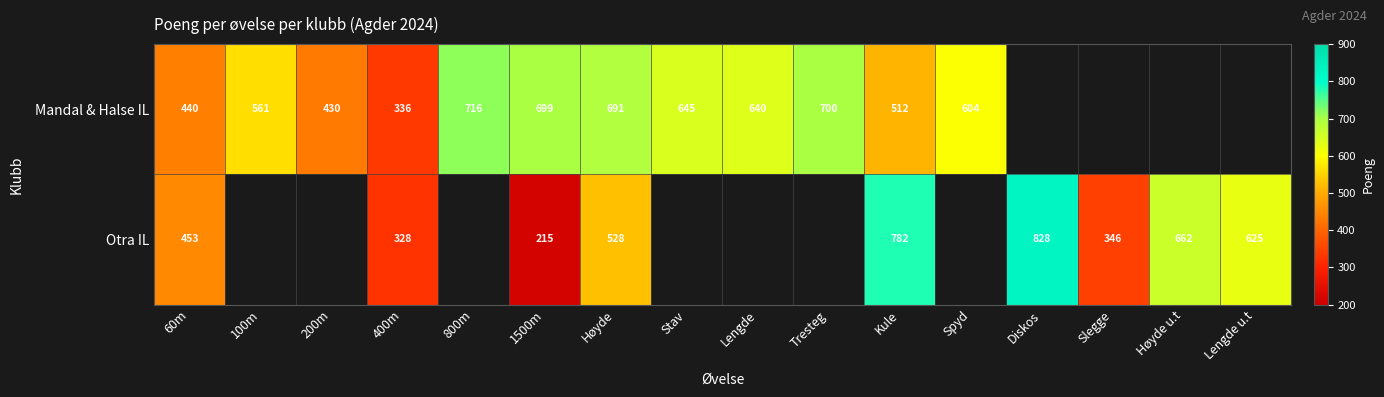

Rank the series at 400m from lowest to highest value.

Otra IL, Mandal & Halse IL